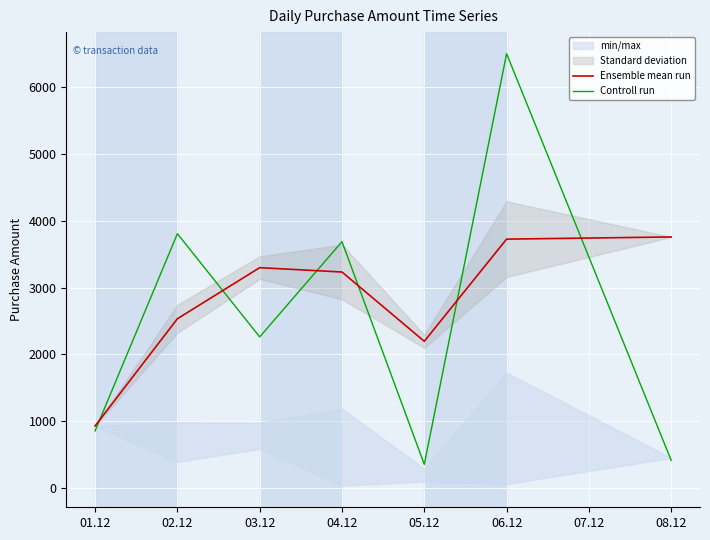

What is the average value of the Controll run series?

2555.6